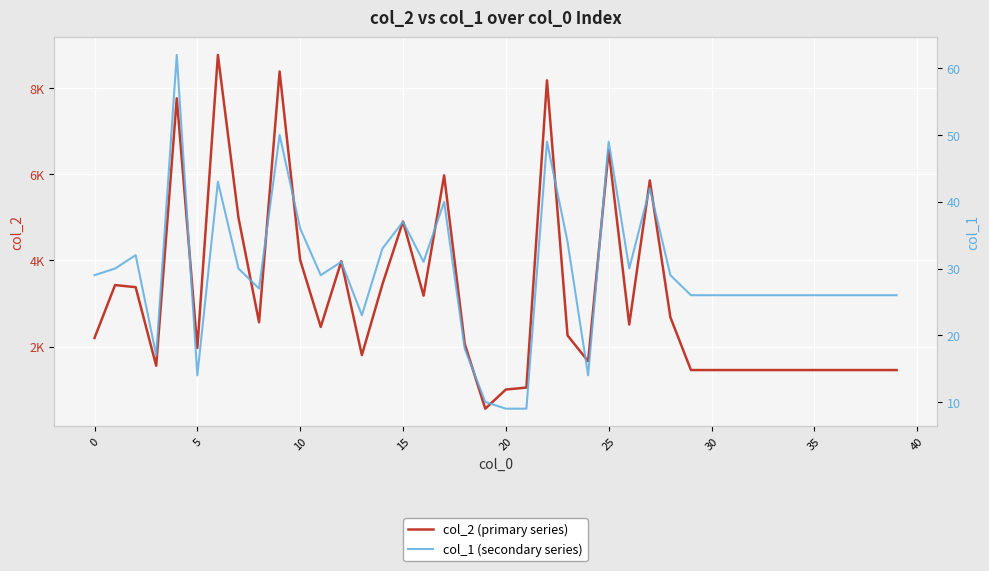

True or false: col_1 (secondary series) and col_2 (primary series) intersect in this chart.

False